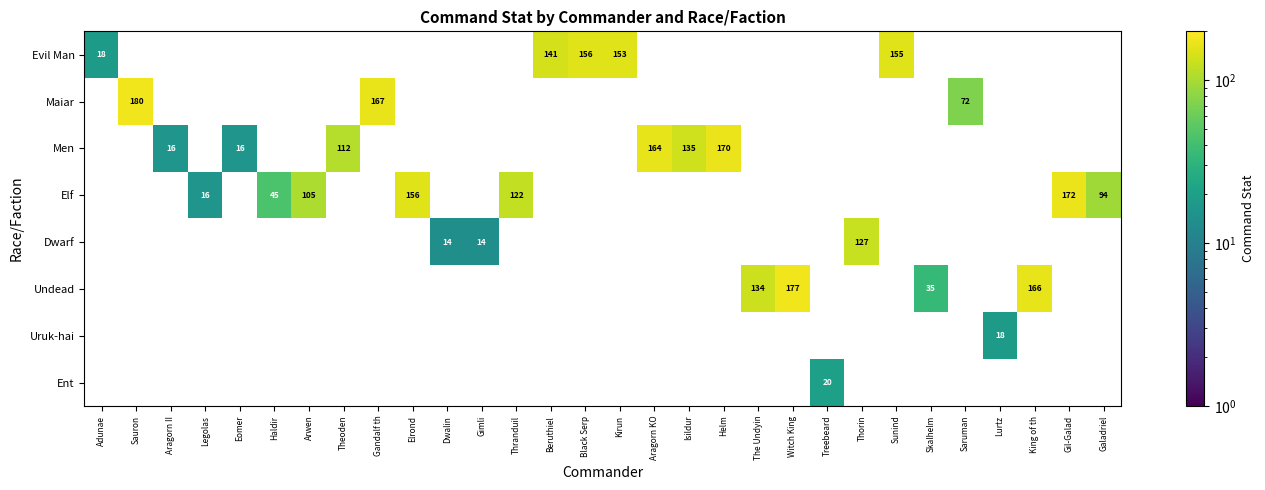

At which category does the chart reach its minimum across all series?

Dwalin